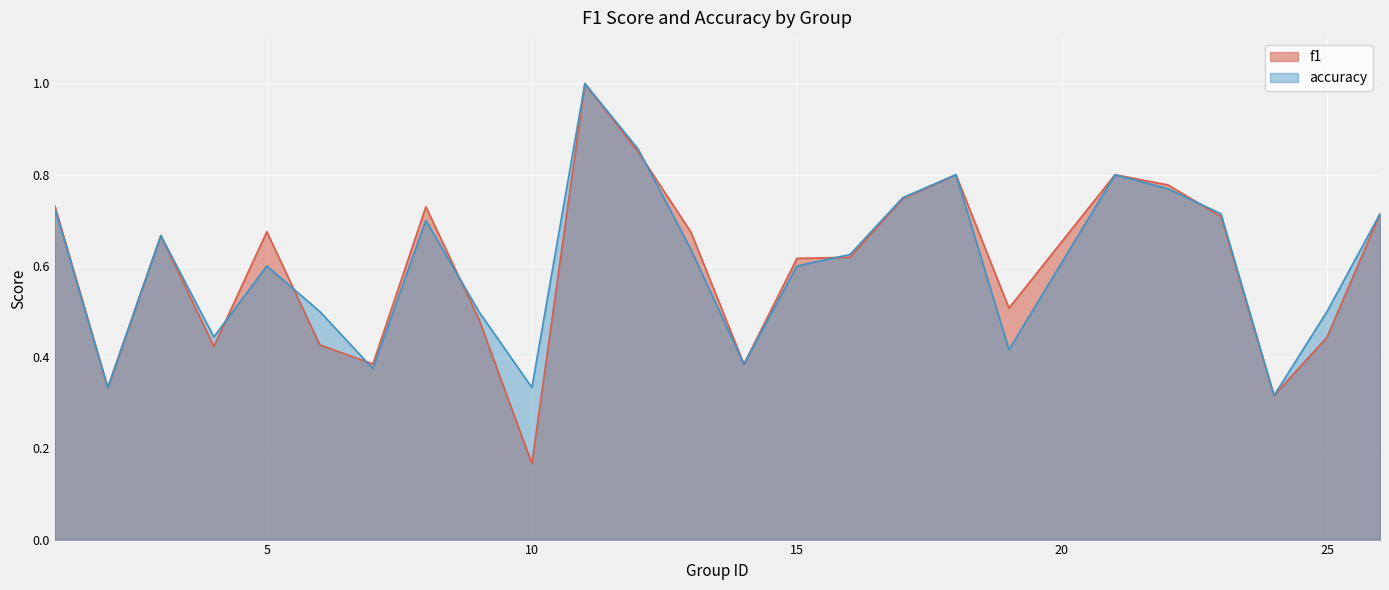

Count the number of data series in this chart.

2